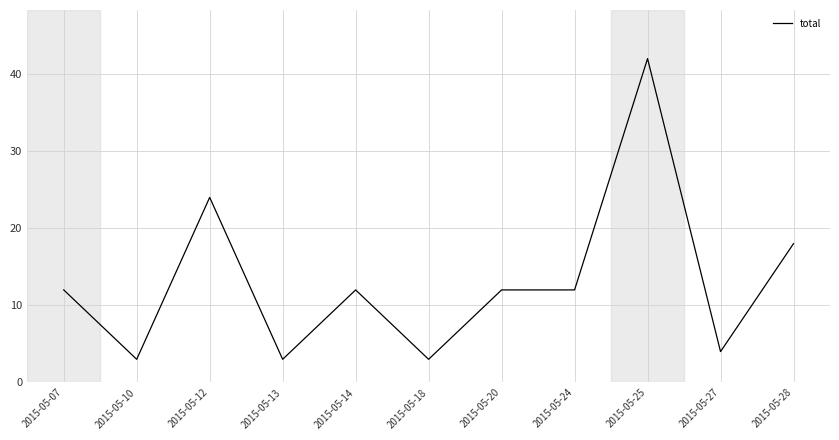

Between 2015-05-18 and 2015-05-27, which is larger?

2015-05-27